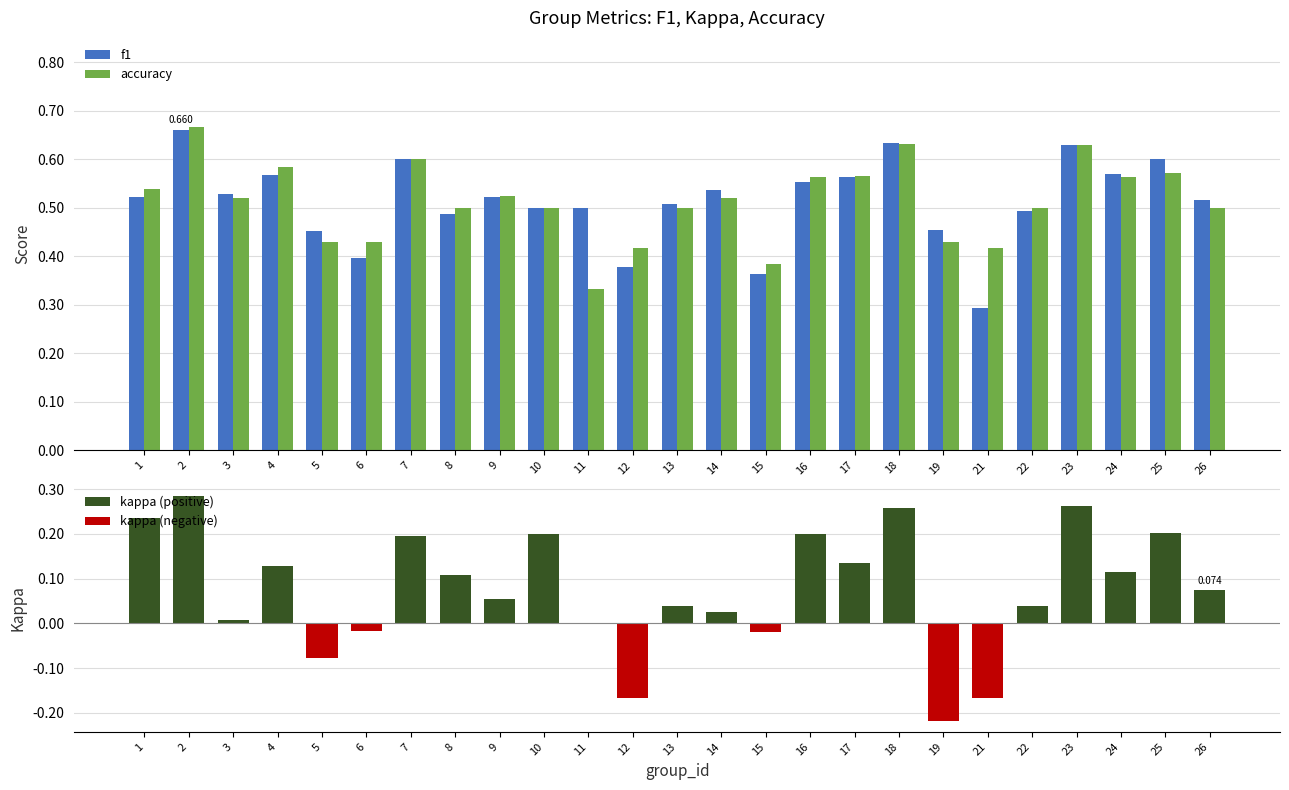

Which category has the highest value across all series?

2